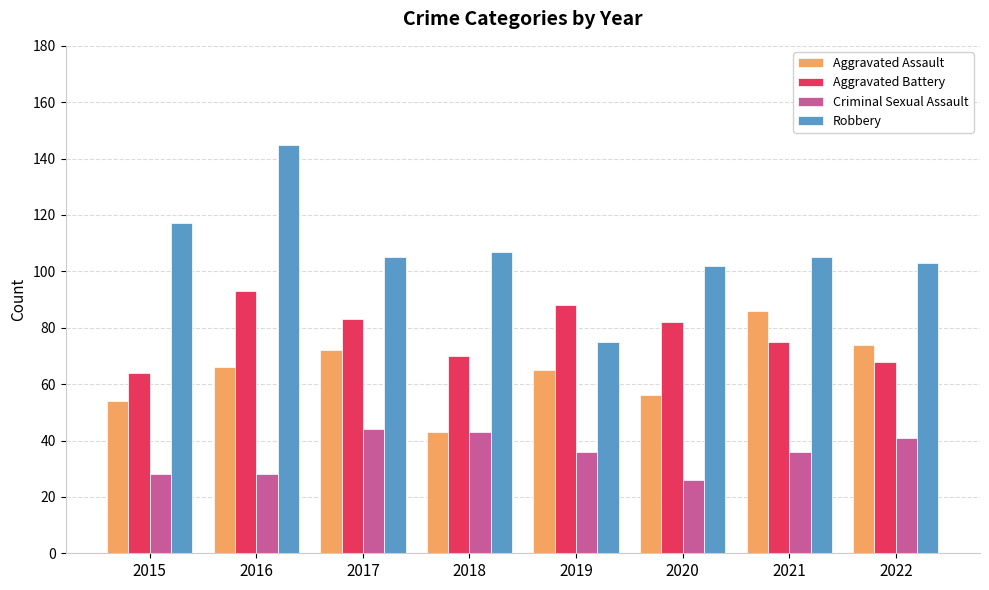

How many groups of bars are there?

8